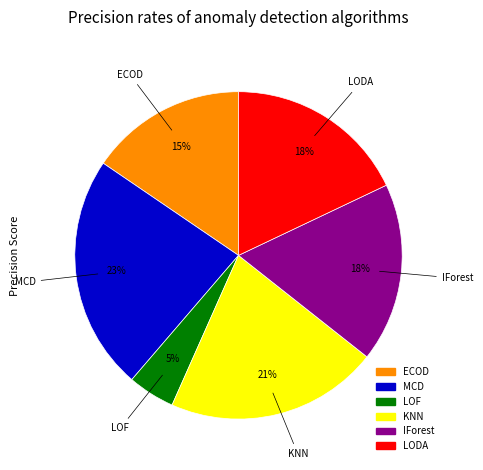

Count the number of slices in the pie.

6